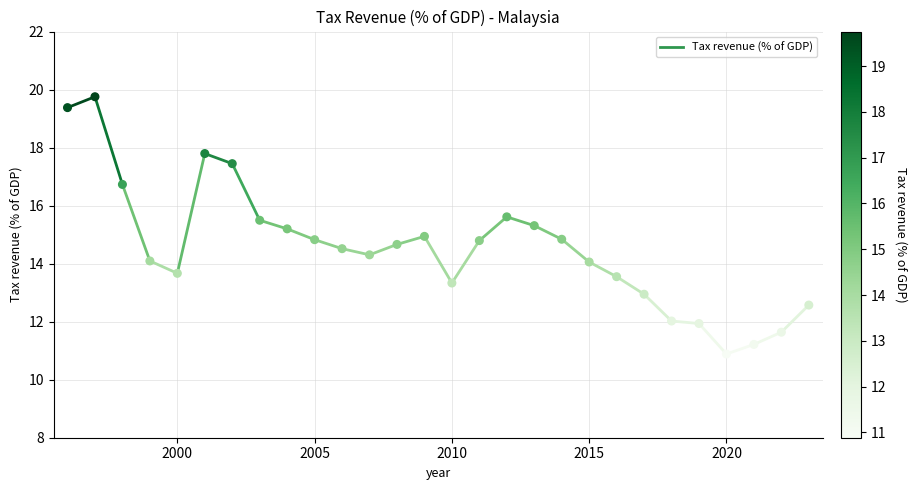

What is the range of Y values (max minus min)?

8.9